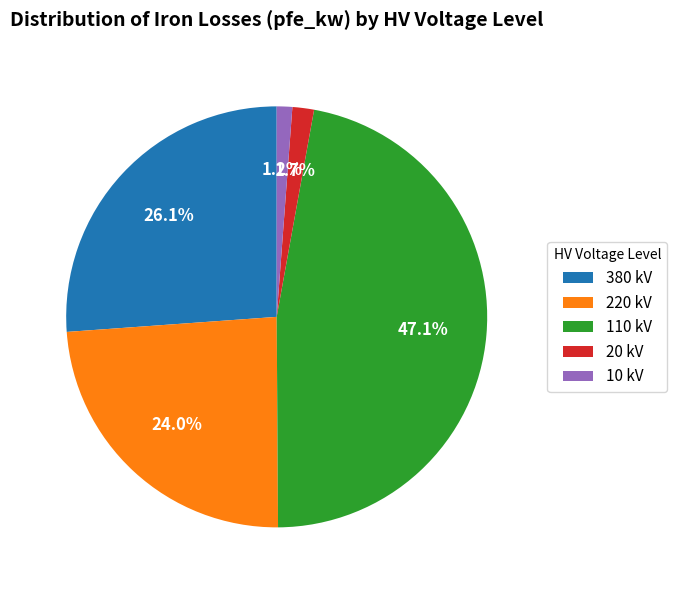

How many segments does this pie chart have?

5